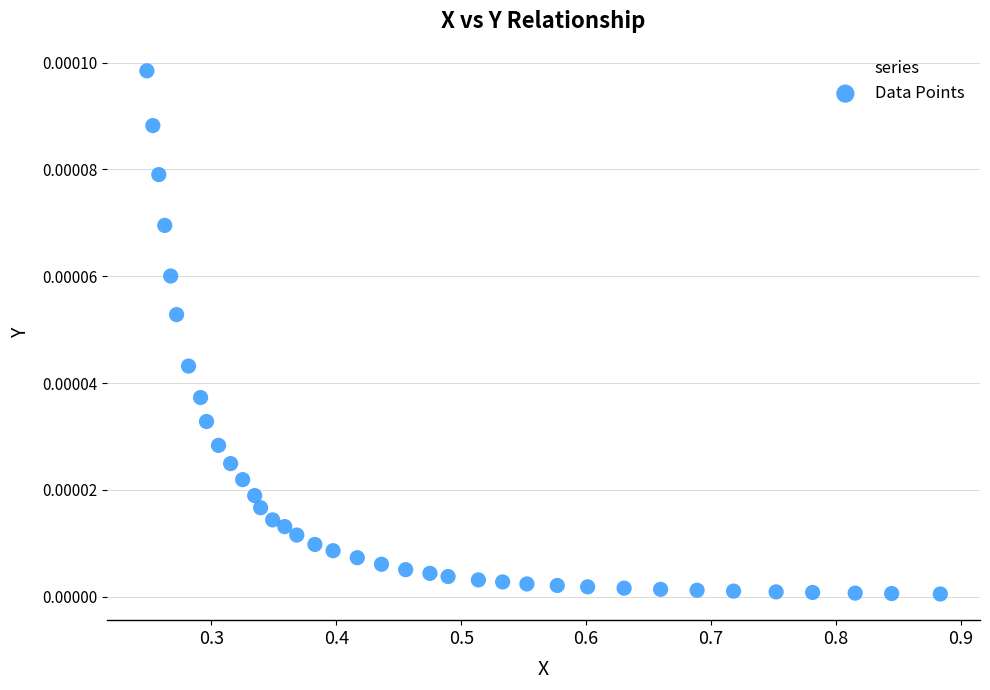

What is the range of X values (max minus min)?

0.6